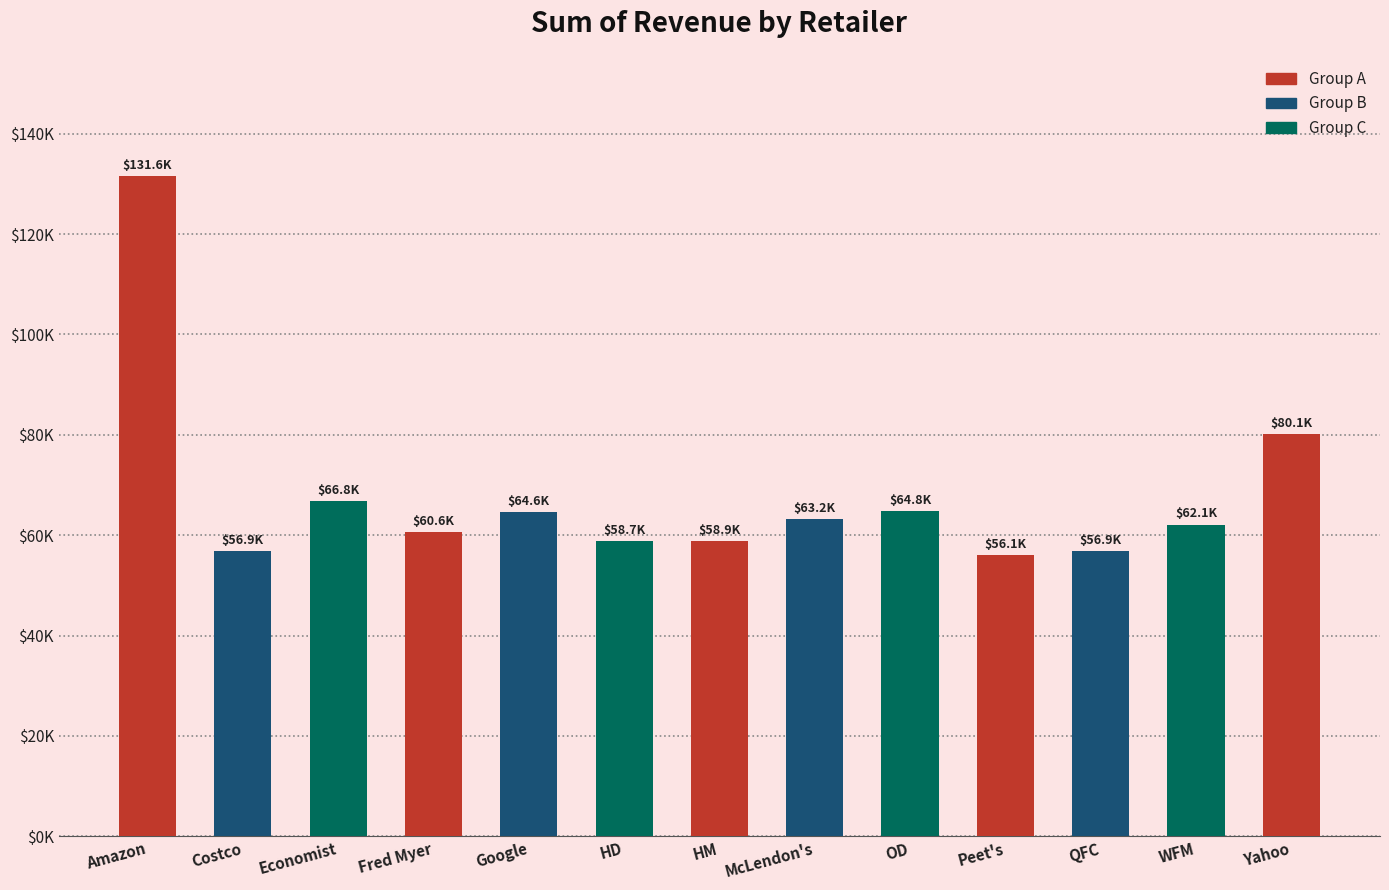

How many values are below 62117?

6